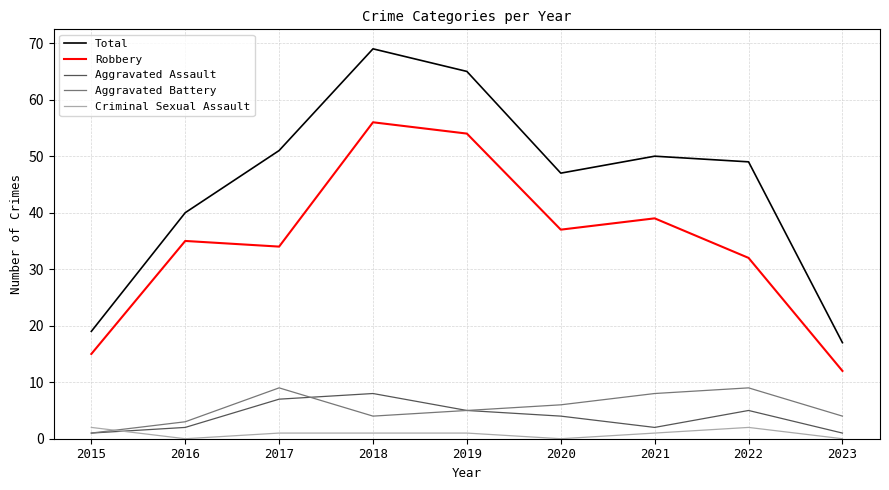

Reading left to right, extract all data points from this chart.

Total: 19	40	51	69	65	47	50	49	17
Robbery: 15	35	34	56	54	37	39	32	12
Aggravated Assault: 1	2	7	8	5	4	2	5	1
Aggravated Battery: 1	3	9	4	5	6	8	9	4
Criminal Sexual Assault: 2	0	1	1	1	0	1	2	0